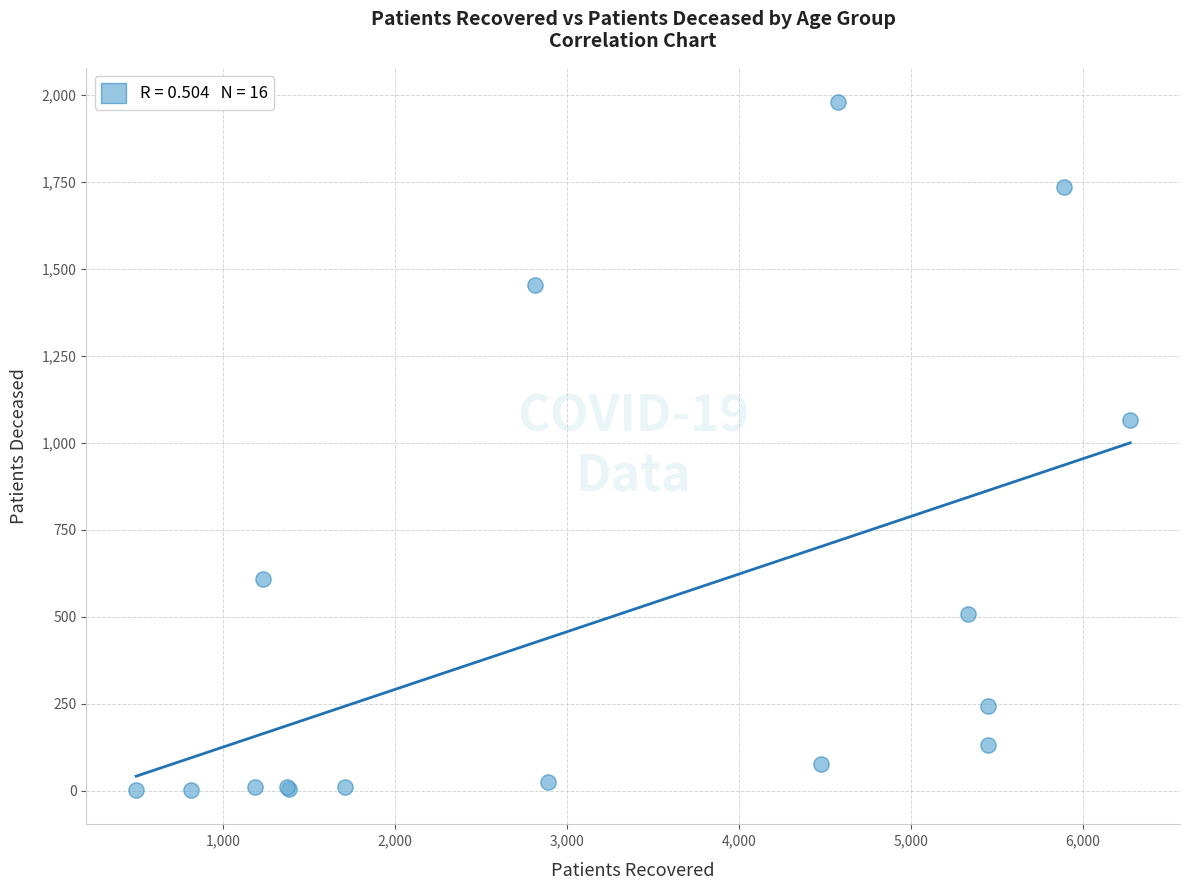

What Y value in the scatter plot is closest to 991?

1065